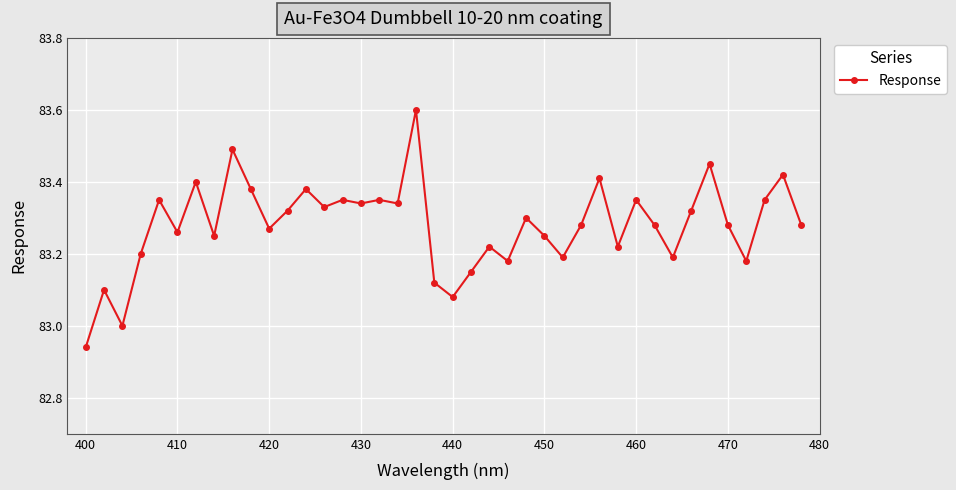

What is the difference between the maximum and minimum values?

0.7